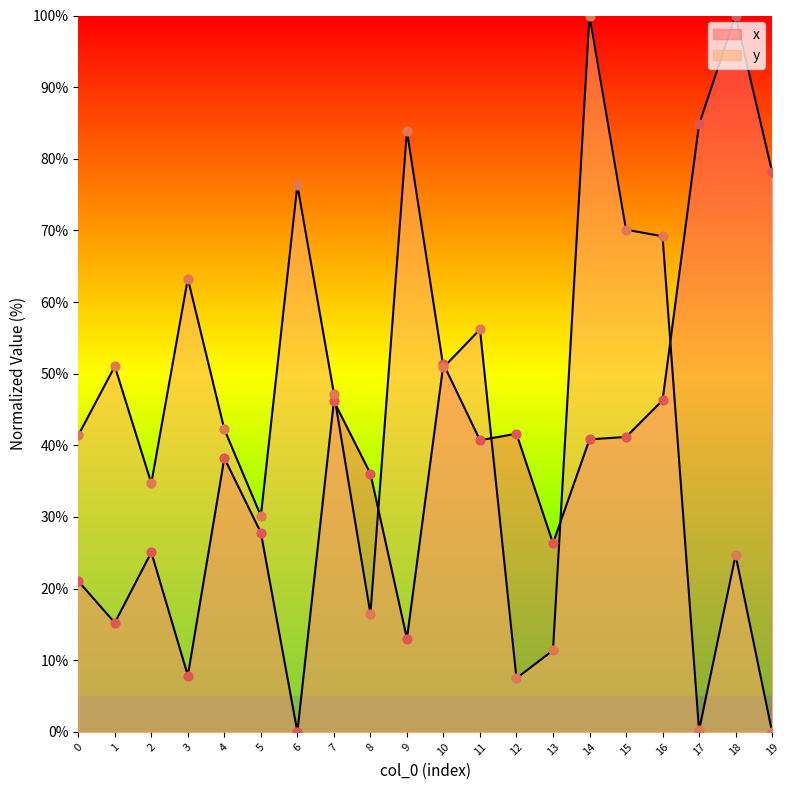

Which series has the largest total across all categories?

y